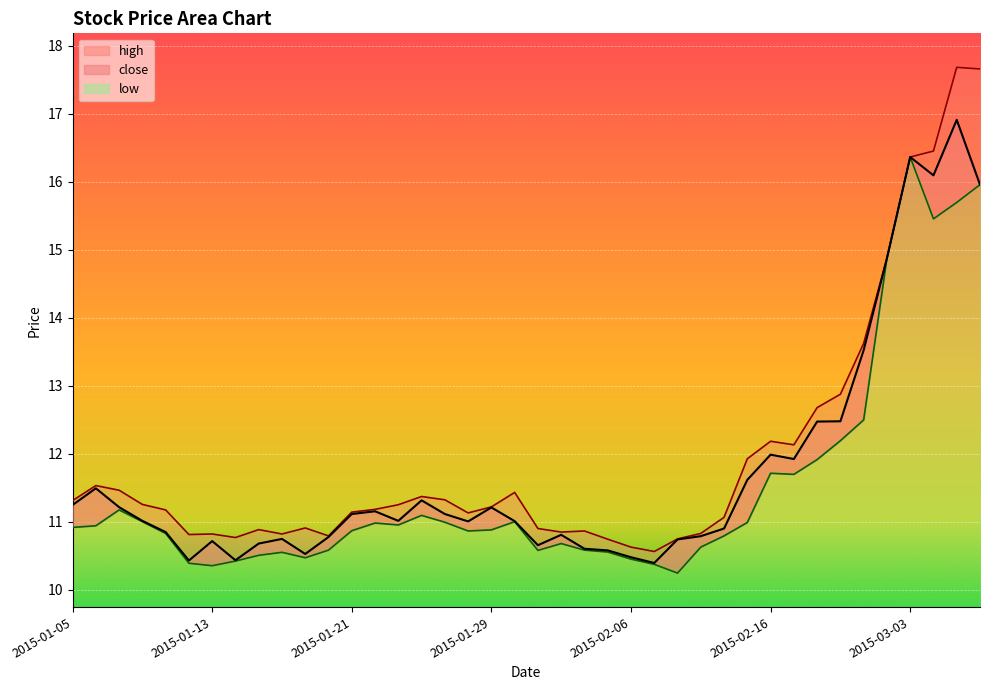

Where is the first local maximum for low?

2015-01-07